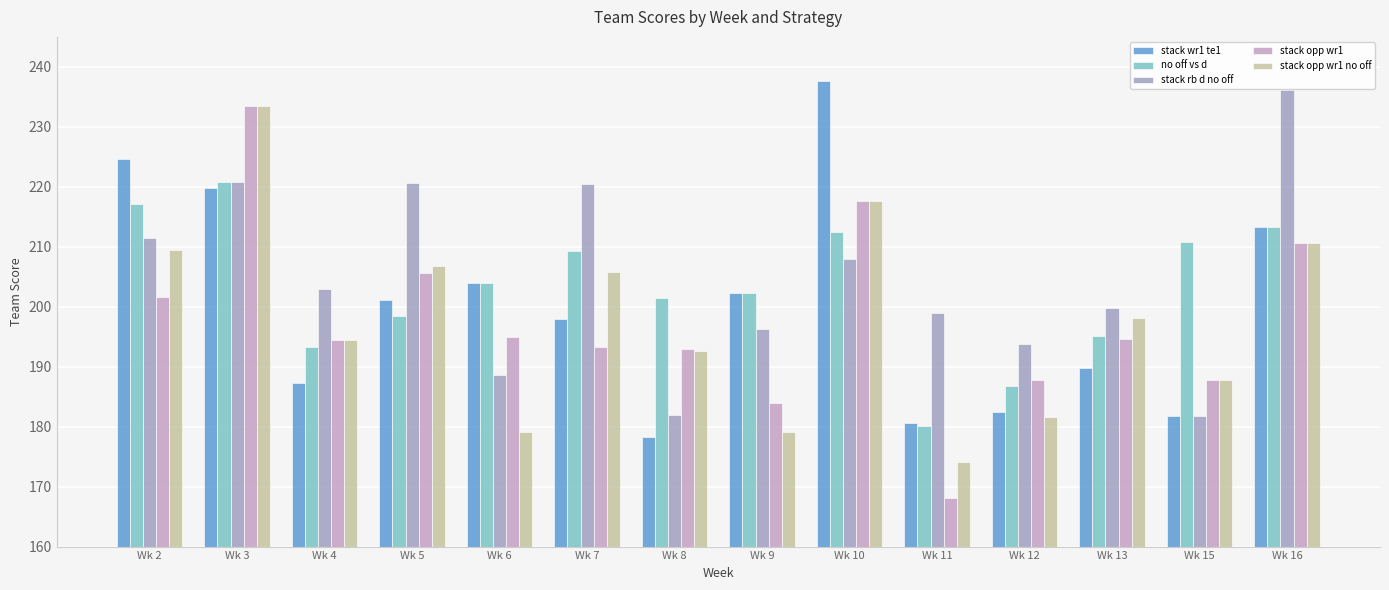

What is the value of the stack opp wr1 bar at the 12th from the left?

194.5